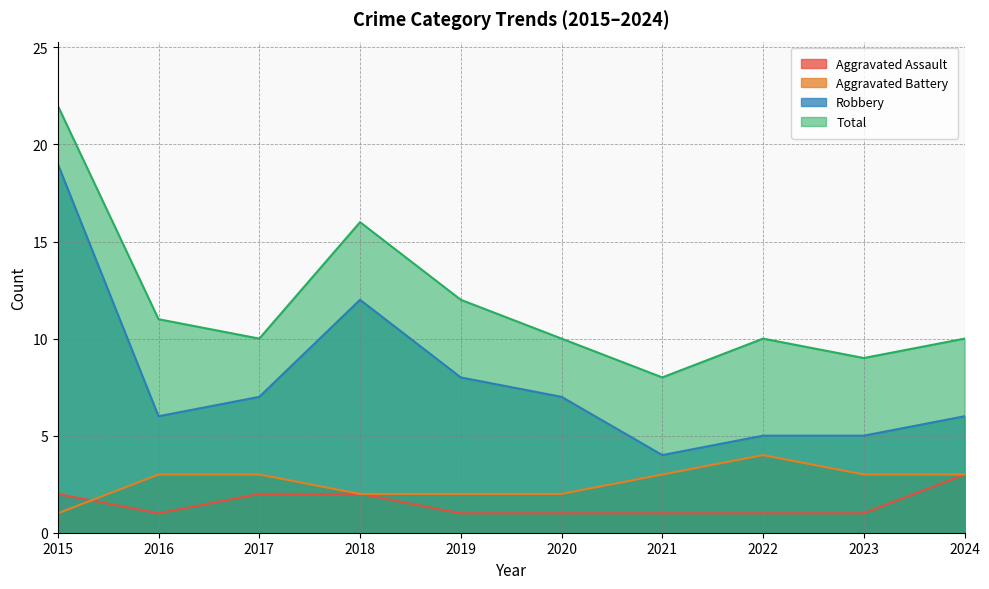

Which series changed the most between 2017 and 2019?

Total